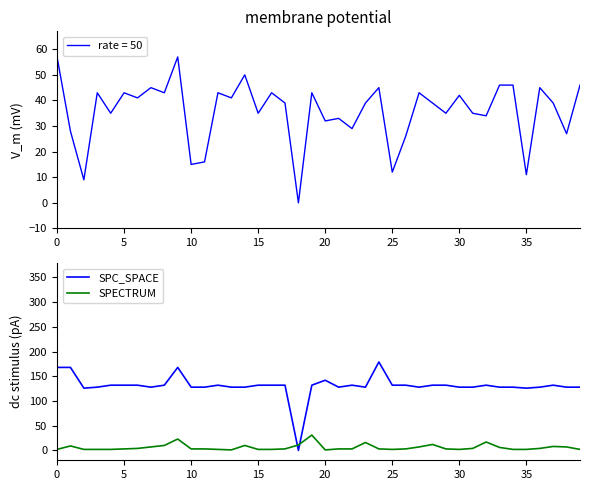

Rank the series at 39 from highest to lowest value.

SPC_SPACE, SPECTRUM